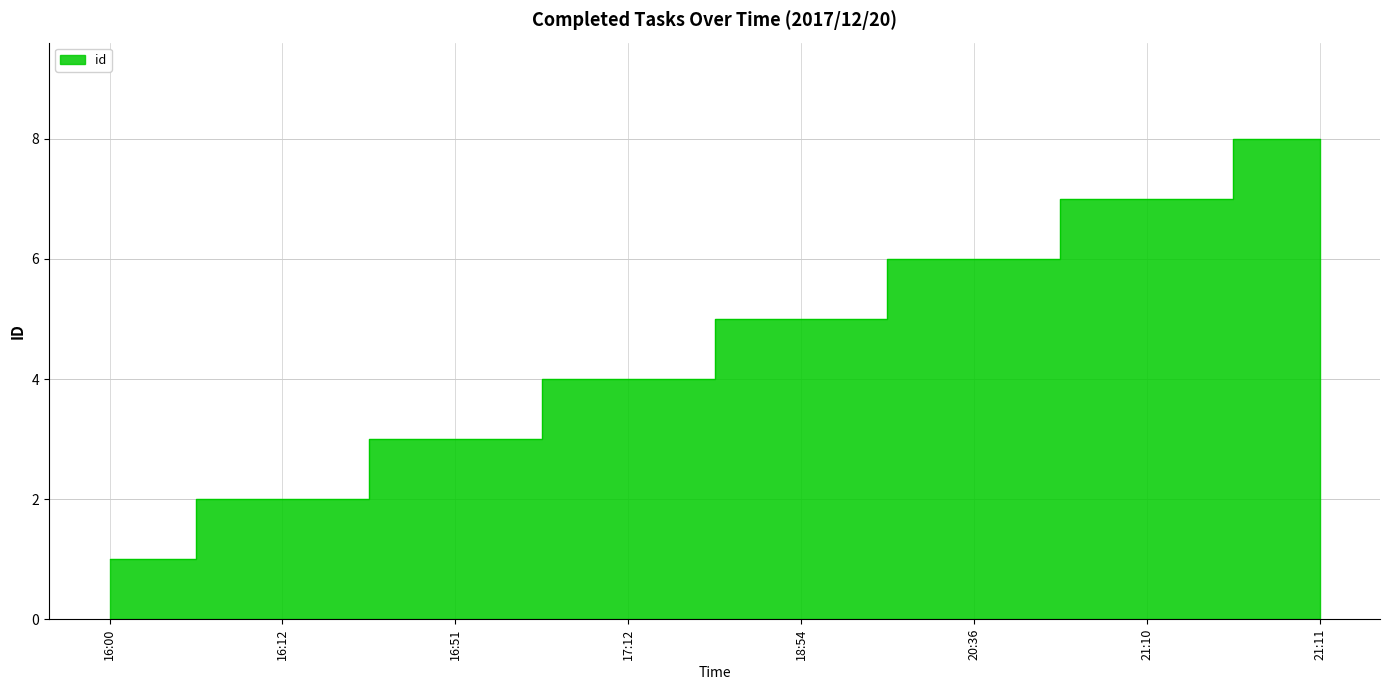

True or false: there are more than 0 points higher than both neighbors.

False